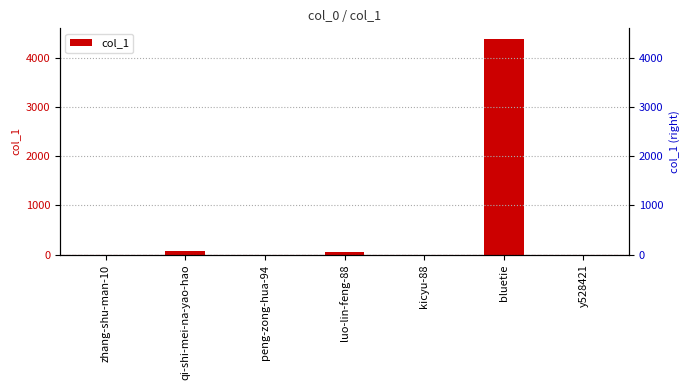

At which category does the chart reach its minimum across all series?

peng-zong-hua-94